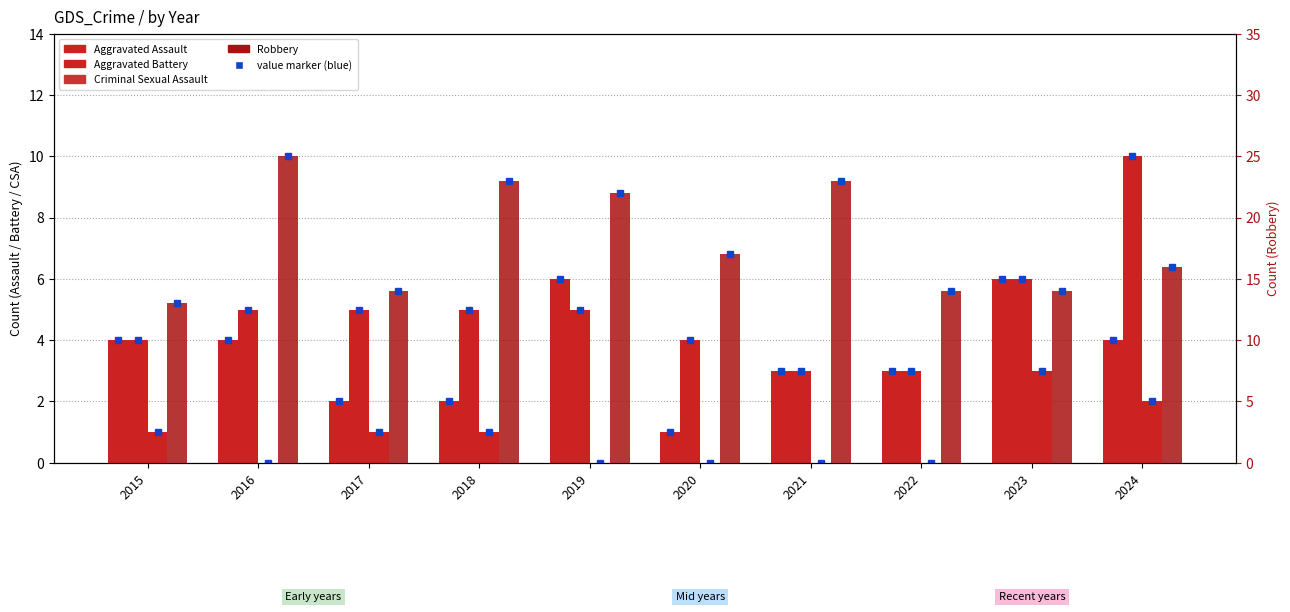

What value does the Robbery series have at 2020, to the nearest 5?

15